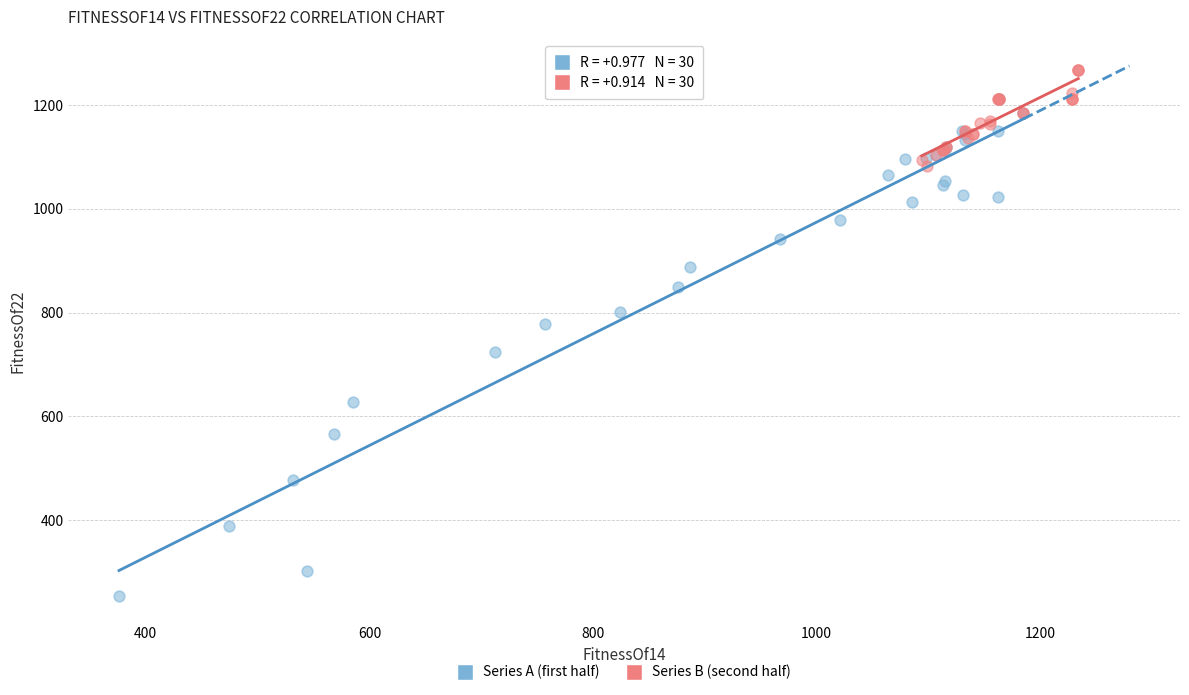

Which series contains the highest Y value?

Series B (second half)